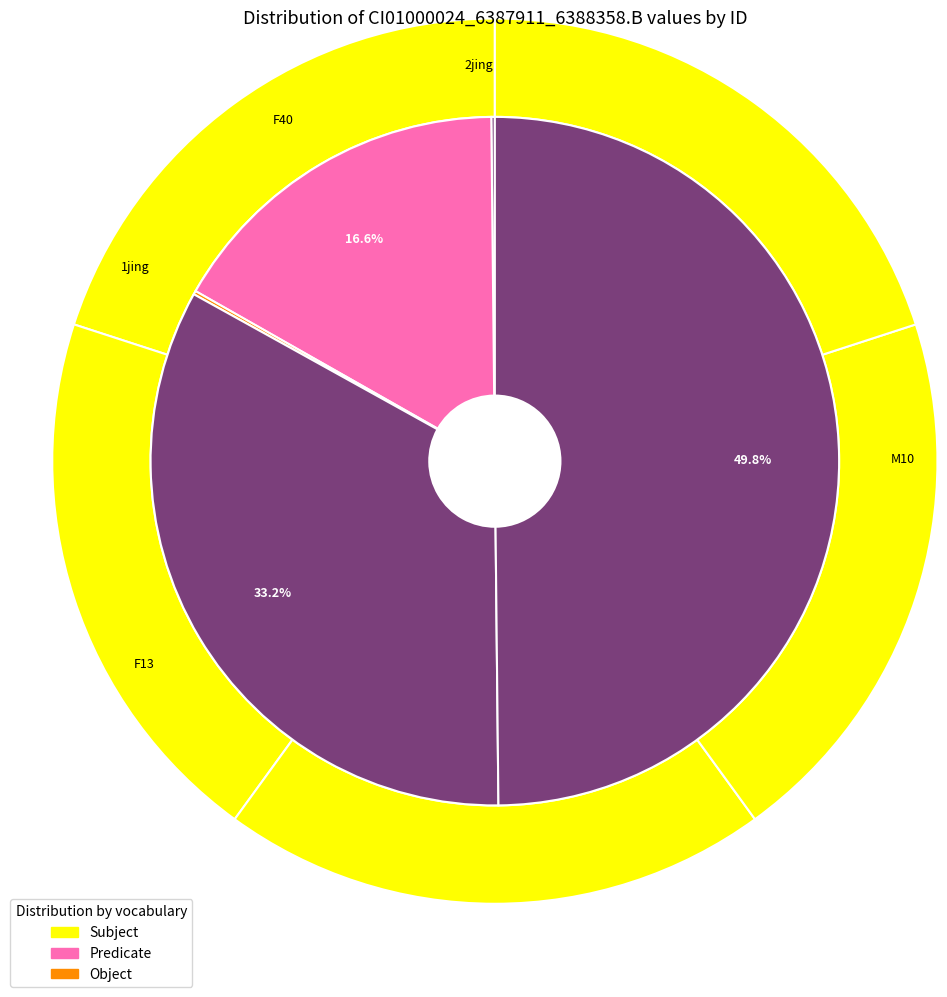

How many segments does this pie chart have?

5